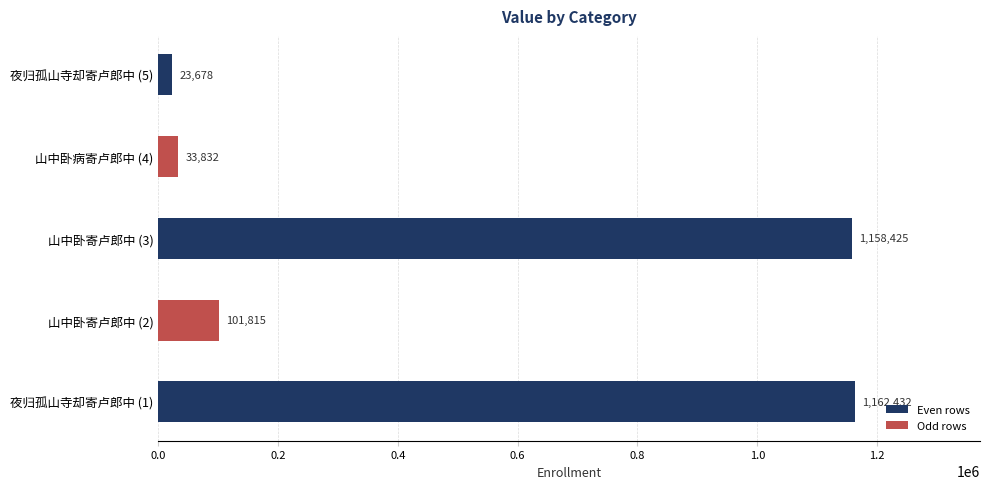

Rank the categories by value from lowest to highest.

夜归孤山寺却寄卢郎中 (5), 山中卧病寄卢郎中 (4), 山中卧寄卢郎中 (2), 山中卧寄卢郎中 (3), 夜归孤山寺却寄卢郎中 (1)